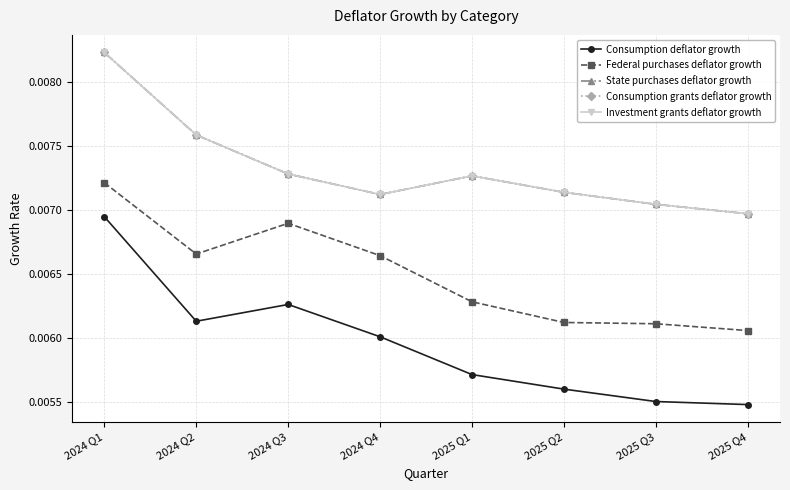

Is this an area chart (filled region under the line)?

No